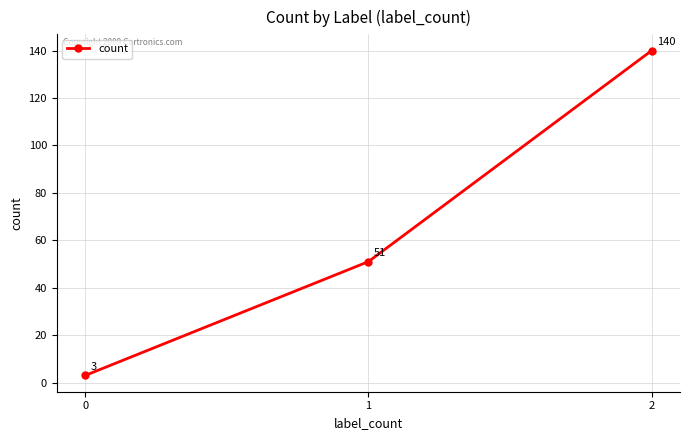

What is the difference between the maximum and minimum values?

137